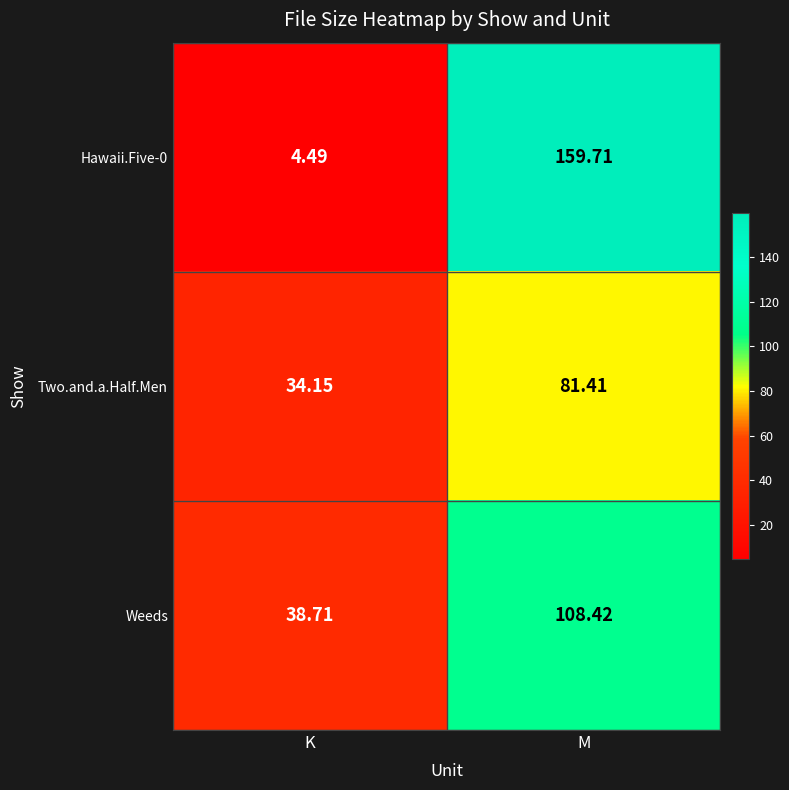

At M, list the series in order from largest to smallest.

Hawaii.Five-0, Weeds, Two.and.a.Half.Men